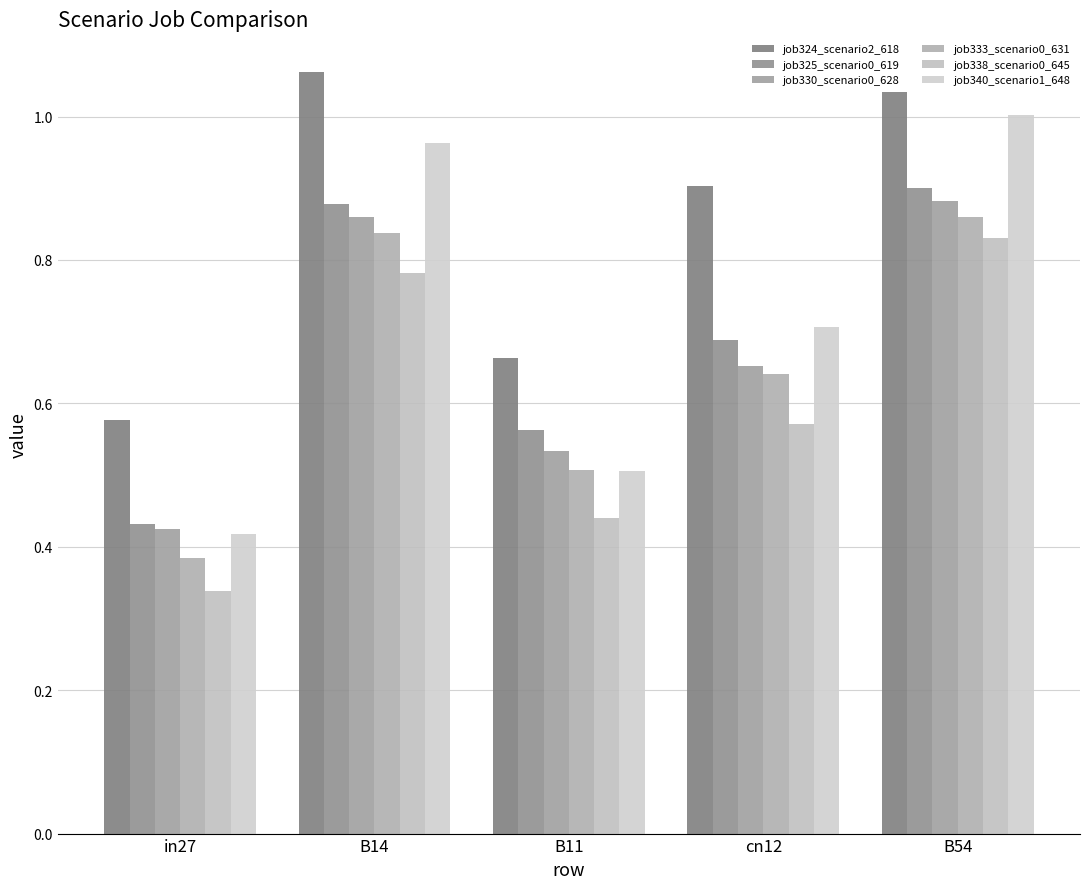

How many categories are shown in the chart?

5